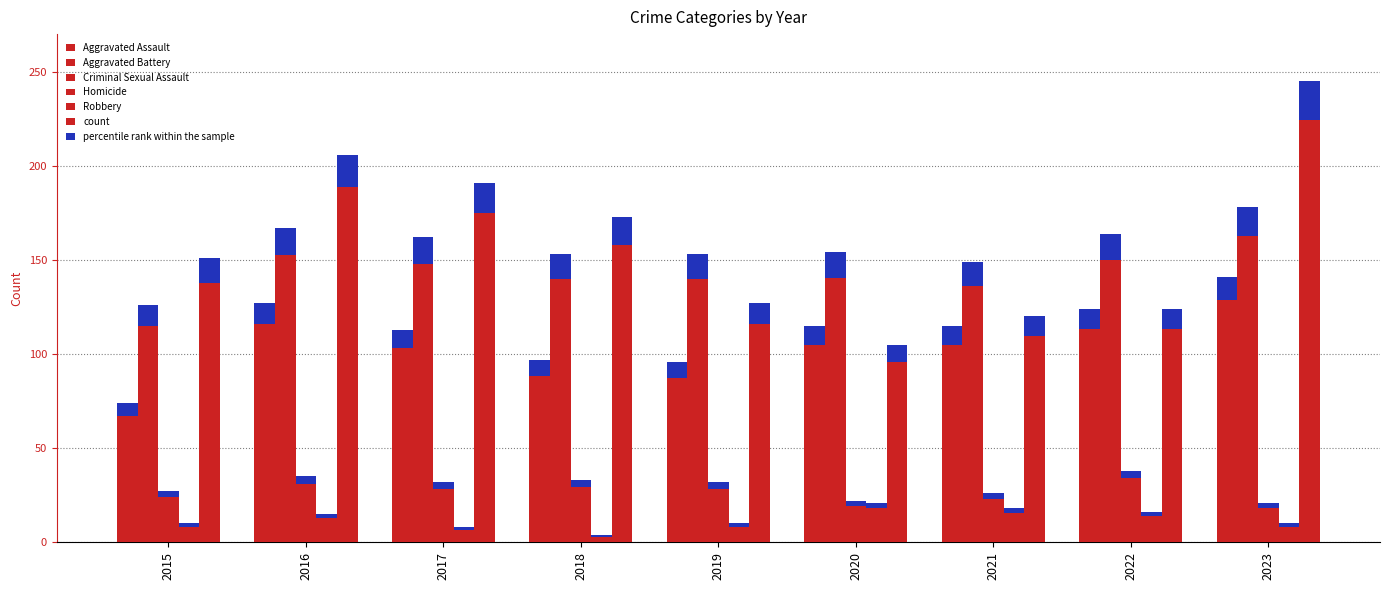

At which category is the sum across all series the highest?

2023